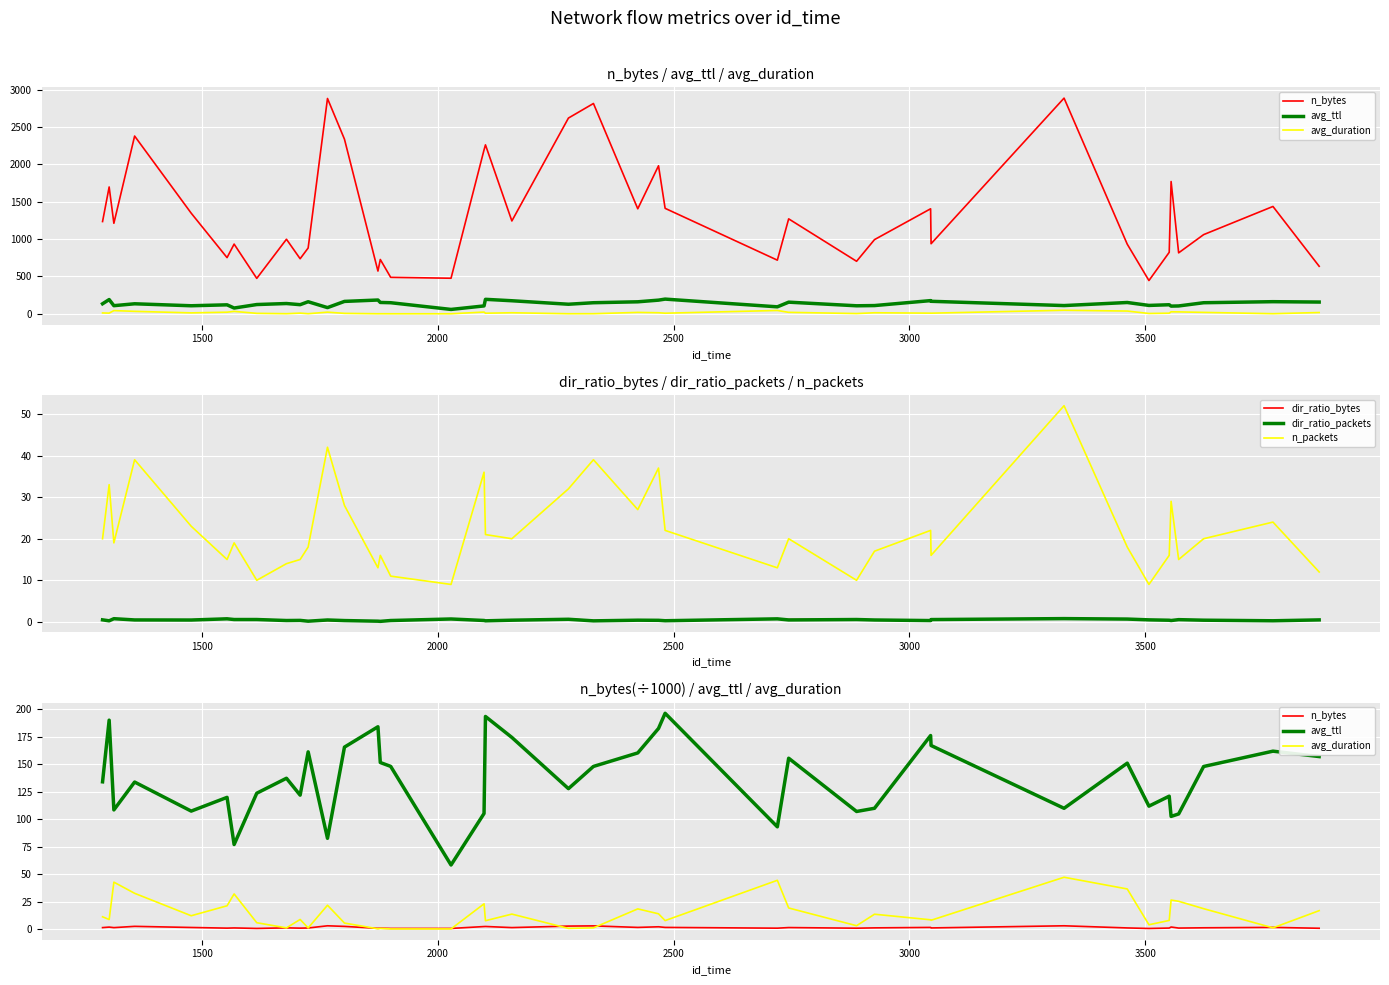

True or false: n_packets and dir_ratio_bytes intersect in this chart.

False